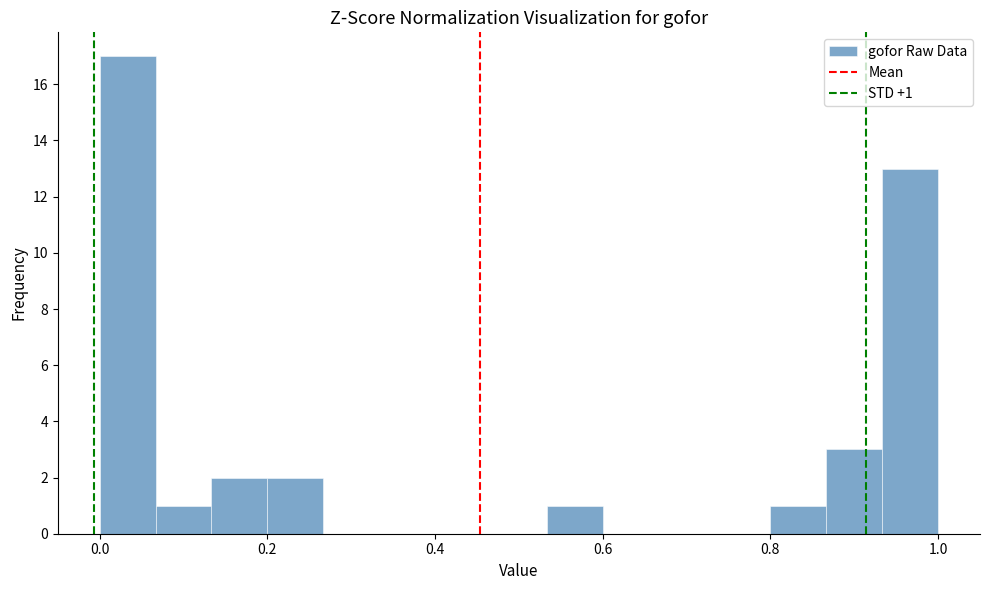

Read against the x-axis, roughly where is the centre of the tallest bar?

0.04